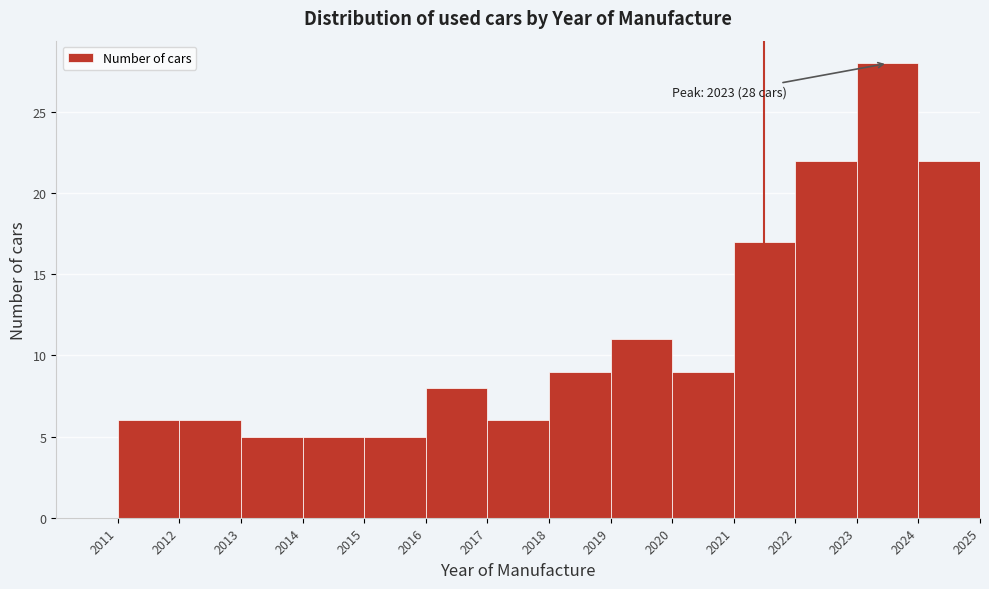

Which range on the x-axis has the tallest bar?

2023 to 2024